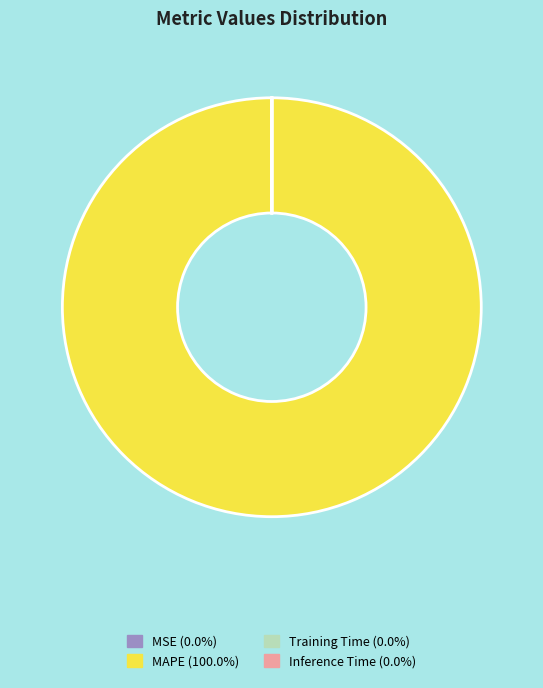

Does any single category account for the majority?

Yes